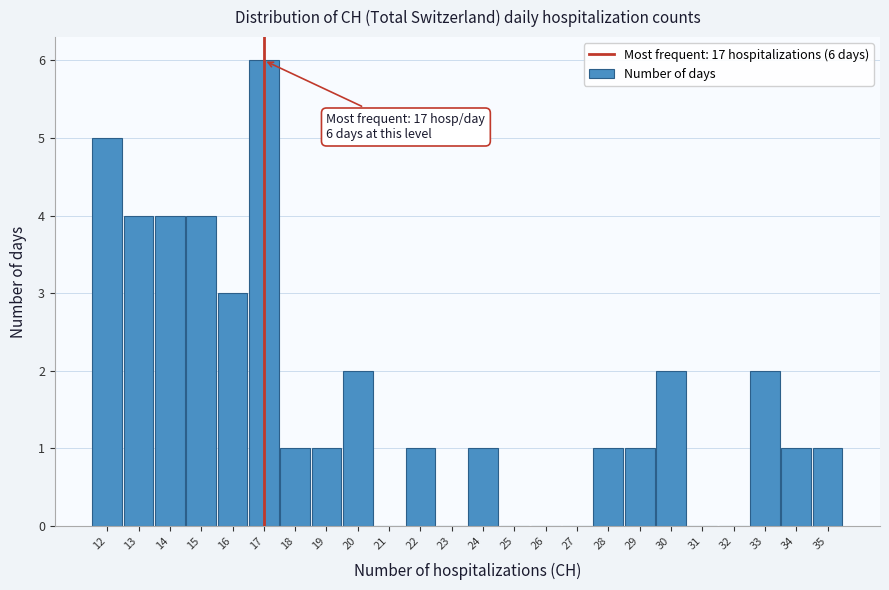

Over which range of the x-axis is the bar tallest?

16.5 to 17.5